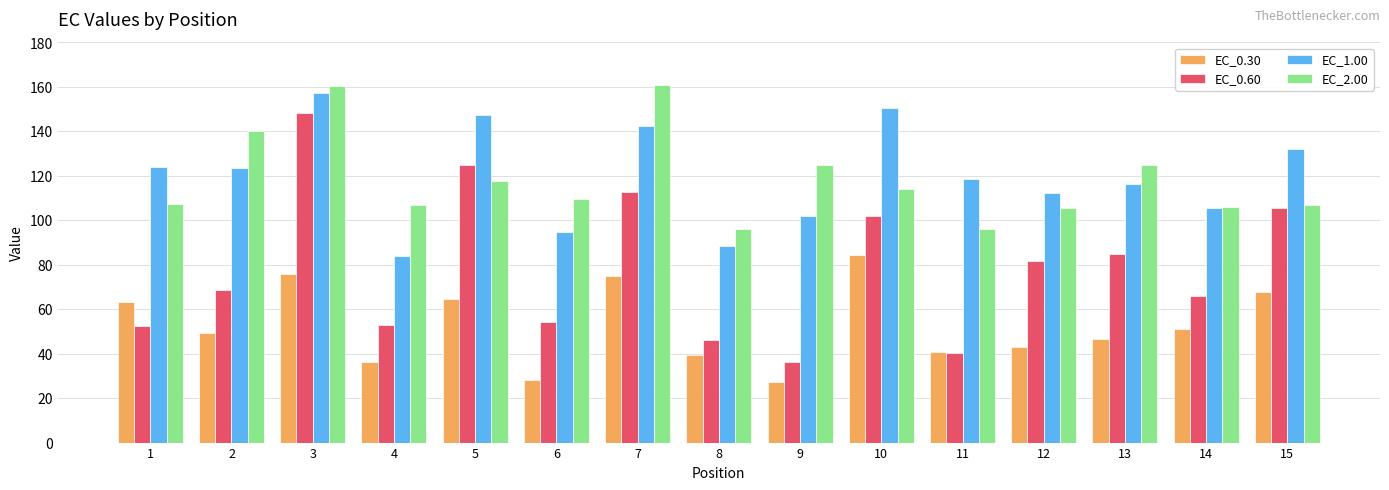

How many series are shown in this chart?

4